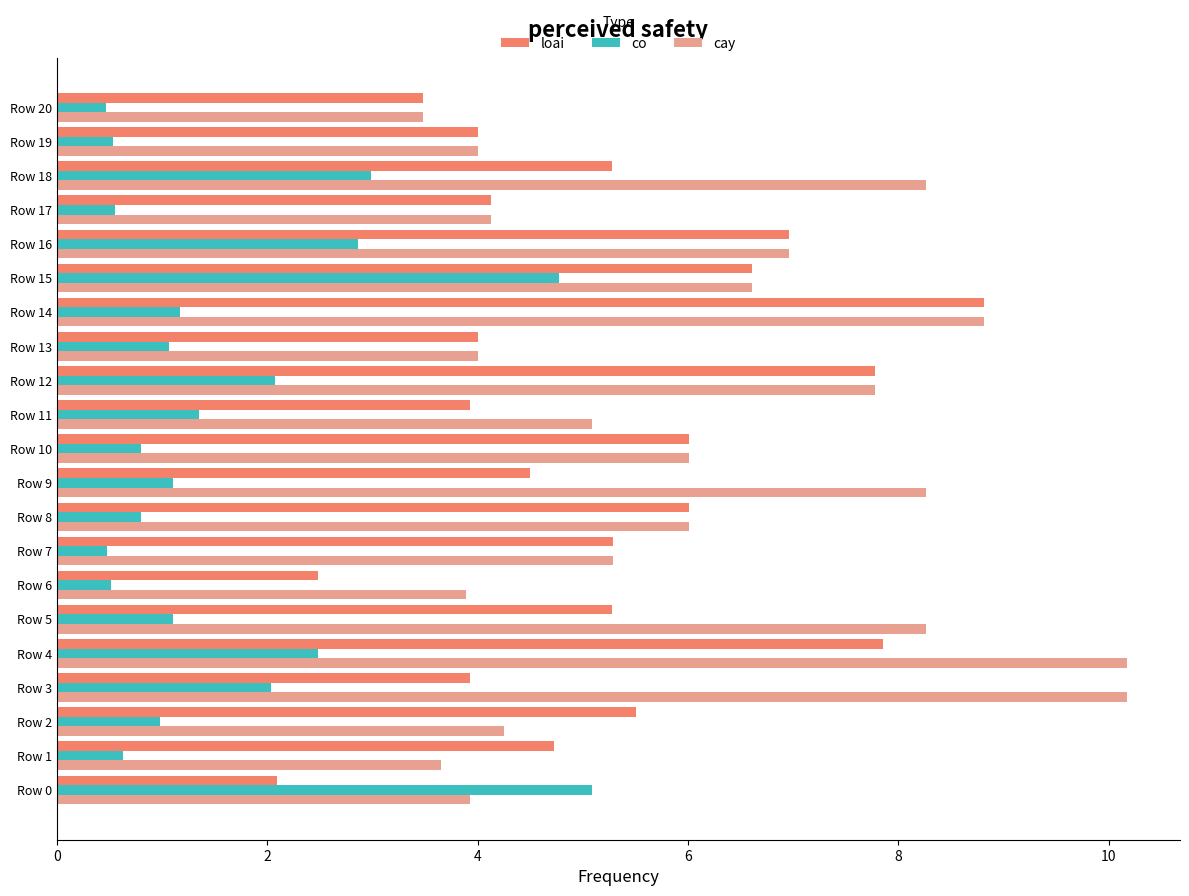

What is the minimum value shown in the chart?

0.5